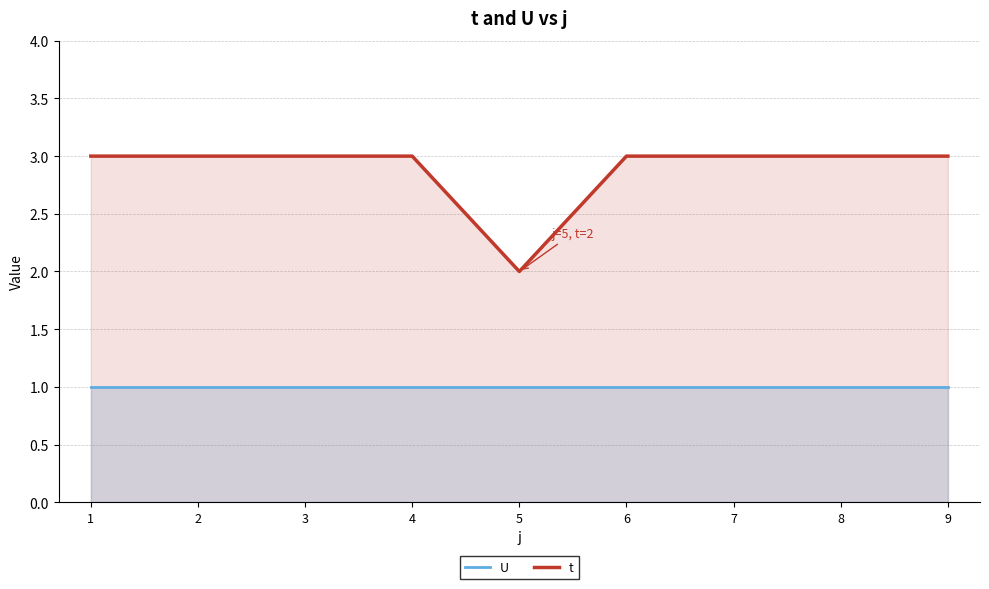

Rank the series at 6 from highest to lowest value.

t, U